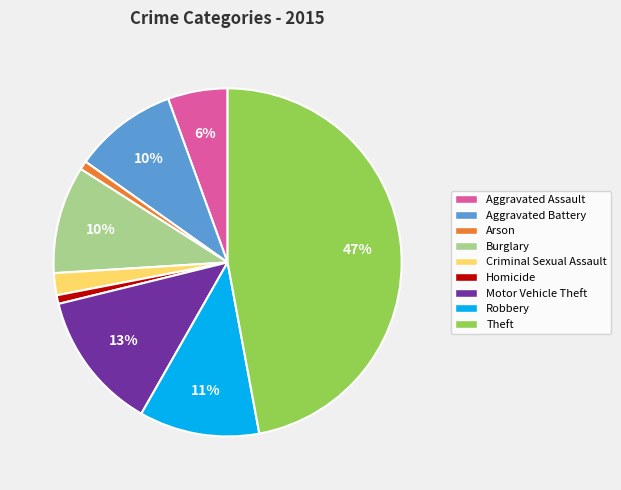

Count the number of slices in the pie.

9